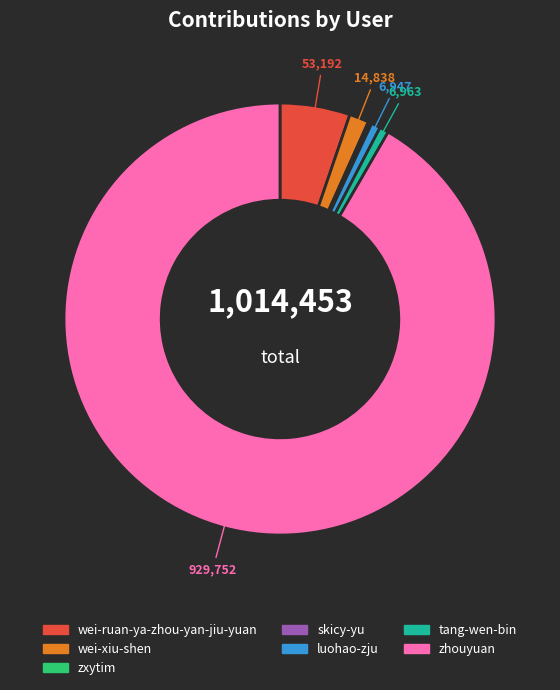

Combined, do luohao-zju and zhouyuan account for over 50%?

Yes